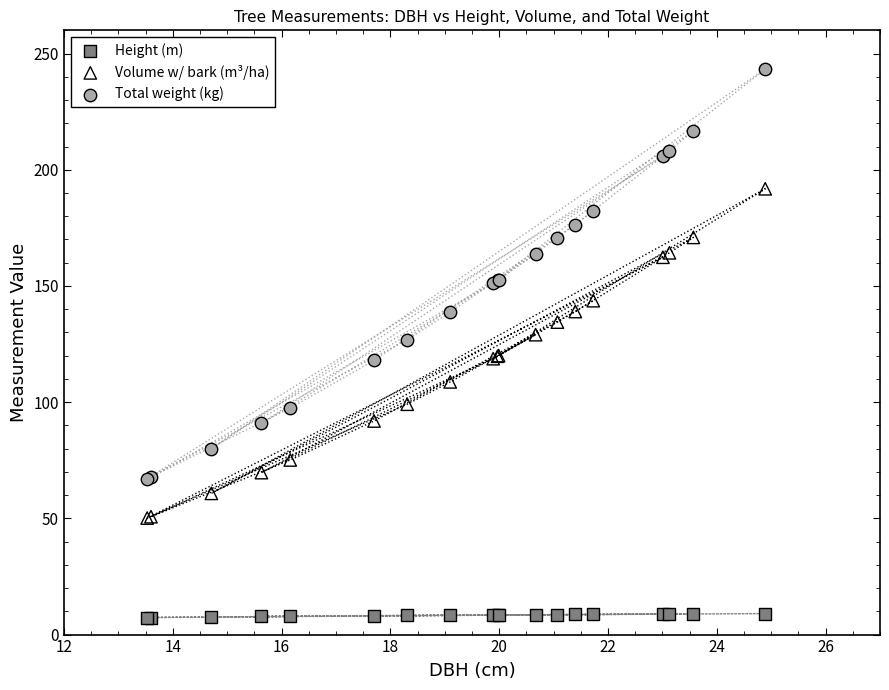

Which series contains the lowest Y value?

Height (m)